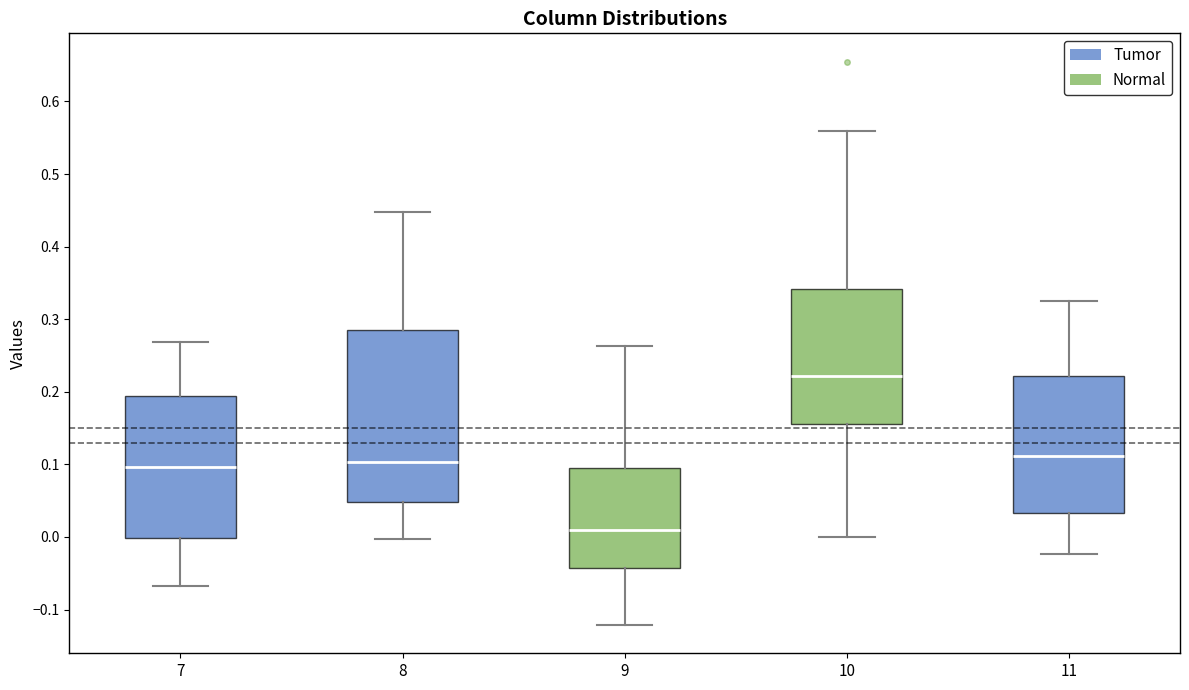

Which box has the highest median line?

10